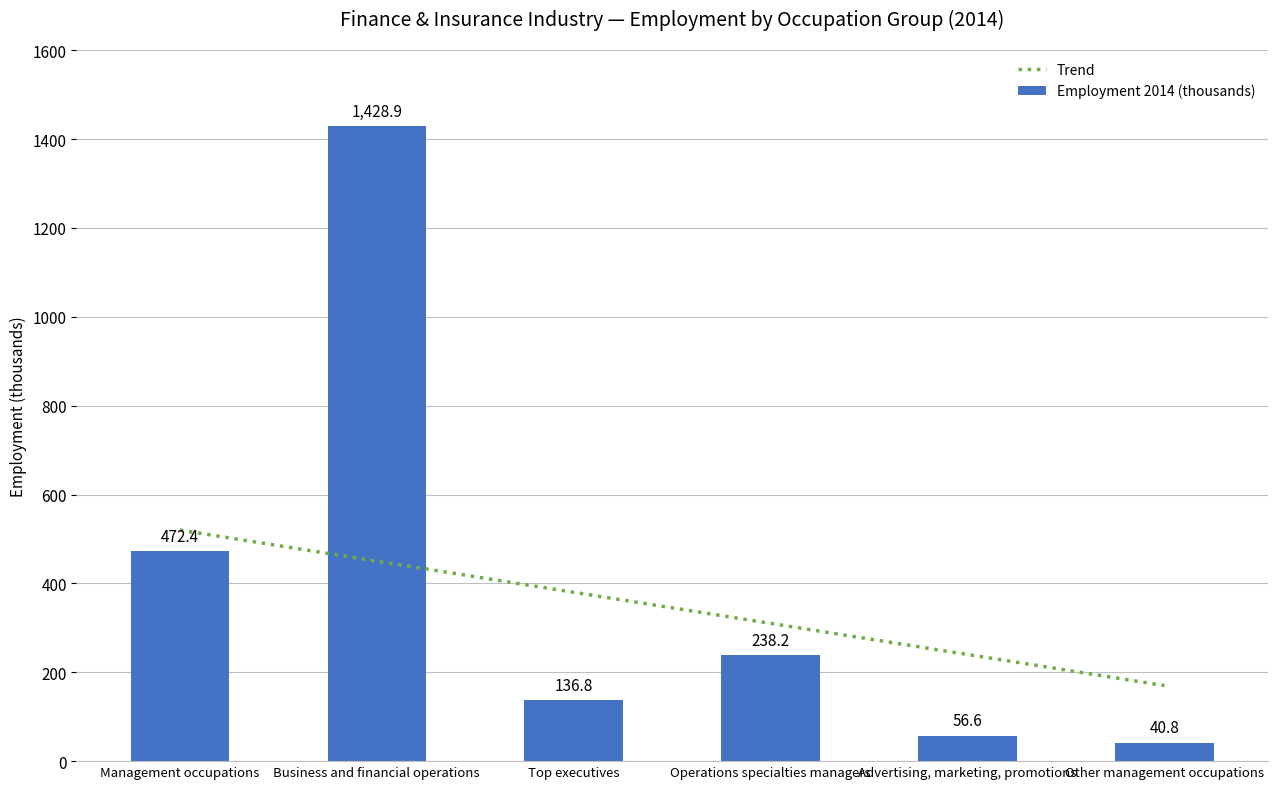

At which label does Trend first exceed 380?

Management occupations